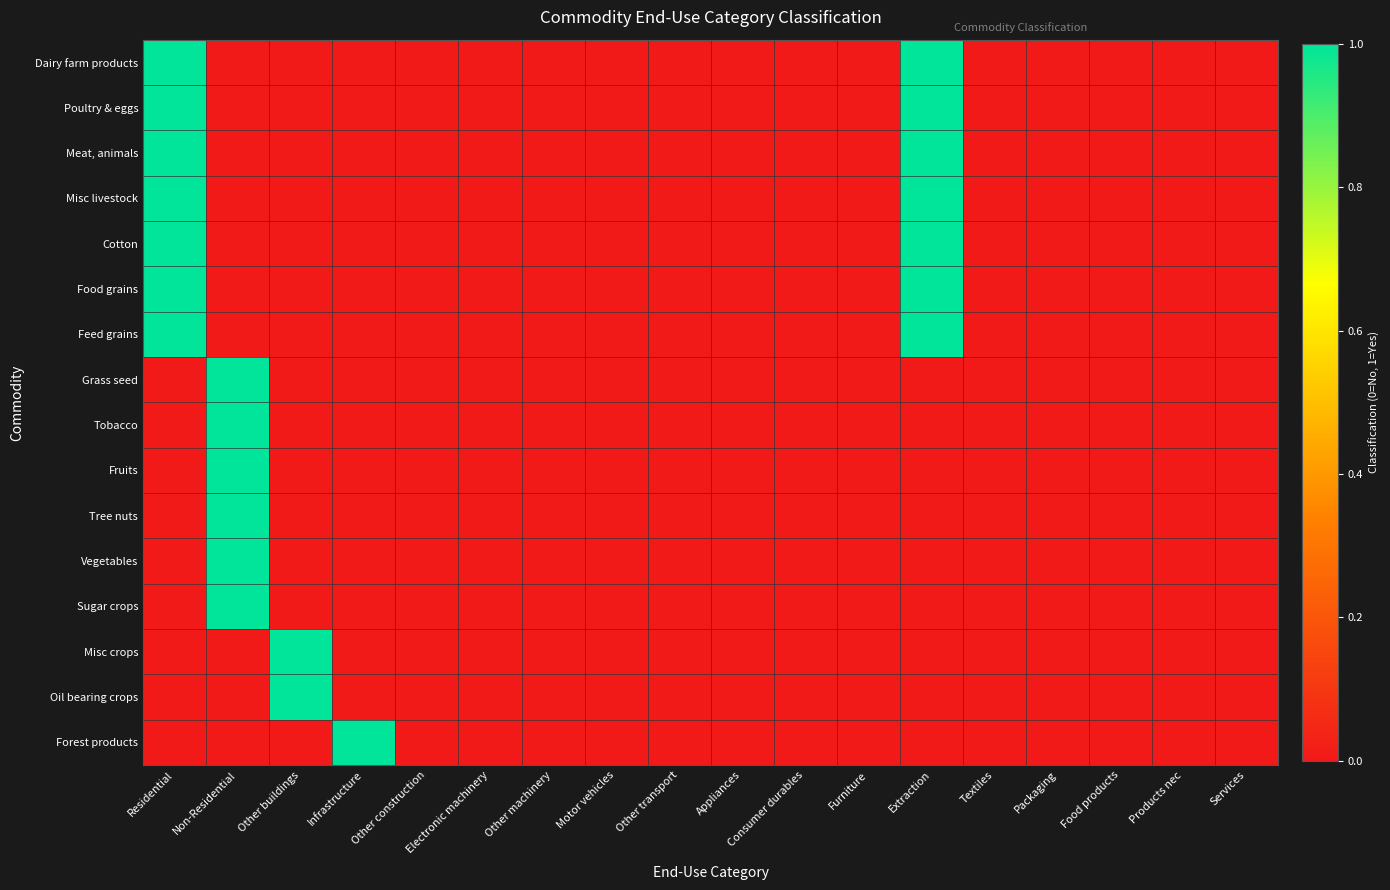

At Motor vehicles, list the series in order from largest to smallest.

Dairy farm products, Poultry & eggs, Meat, animals, Misc livestock, Cotton, Food grains, Feed grains, Grass seed, Tobacco, Fruits, Tree nuts, Vegetables, Sugar crops, Misc crops, Oil bearing crops, Forest products